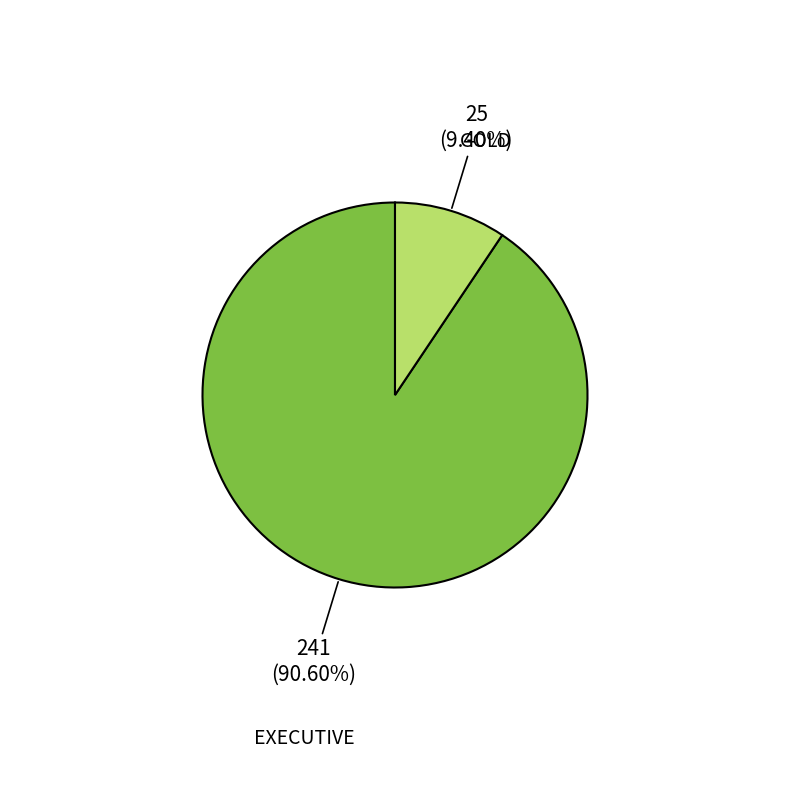

Is there a majority slice in this chart?

Yes